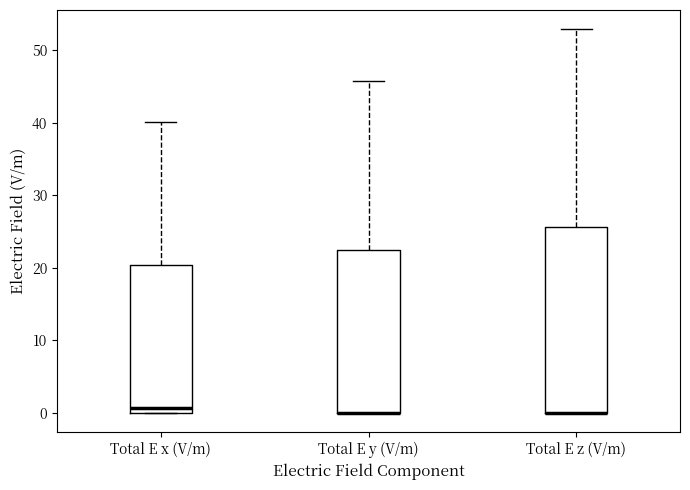

Reading left to right, transcribe this box plot: for each box, give where its median line is, the range the box spans, and where its two whiskers end, as read against the y-axis. The values are not printed on the chart, so give them approximately, as read against the axis.

Total E x (V/m): median 1, box 0 to 20, whiskers 0 to 40
Total E y (V/m): median 0 (drawn on the box's lower edge), box 0 to 22, whiskers 0 to 46
Total E z (V/m): median 0 (drawn on the box's lower edge), box 0 to 26, whiskers 0 to 53